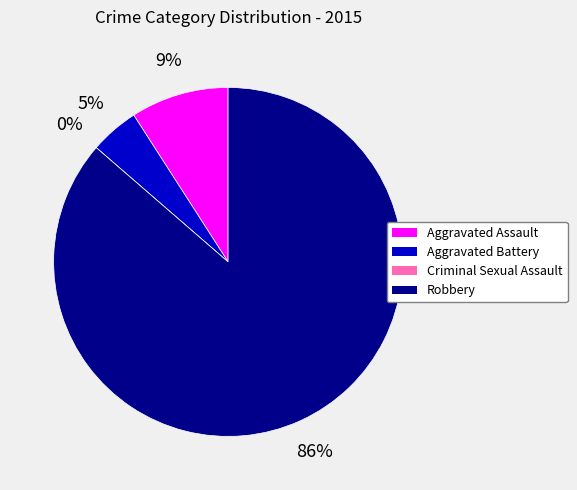

To the nearest percent, what is the combined percentage of Criminal Sexual Assault and Aggravated Battery?

5%